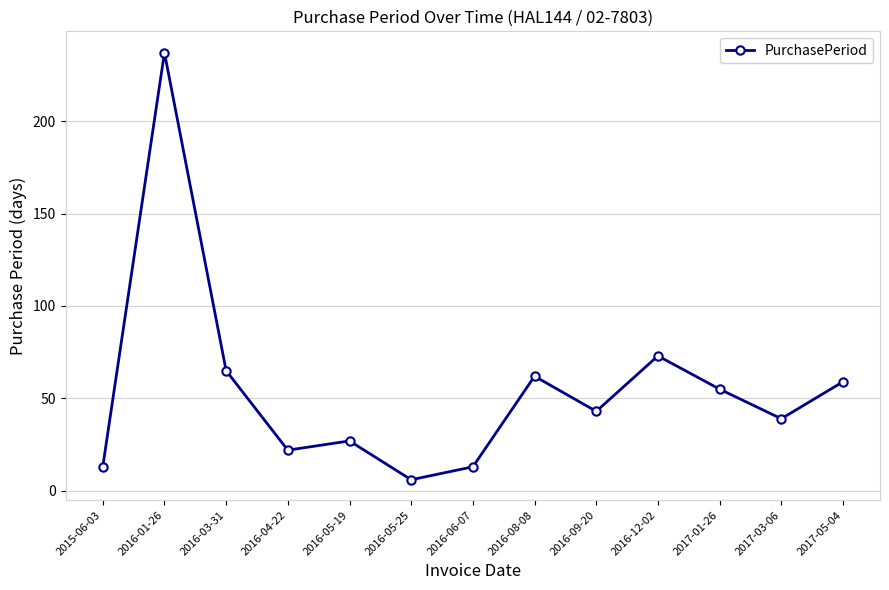

What is the maximum value shown in the chart?

237